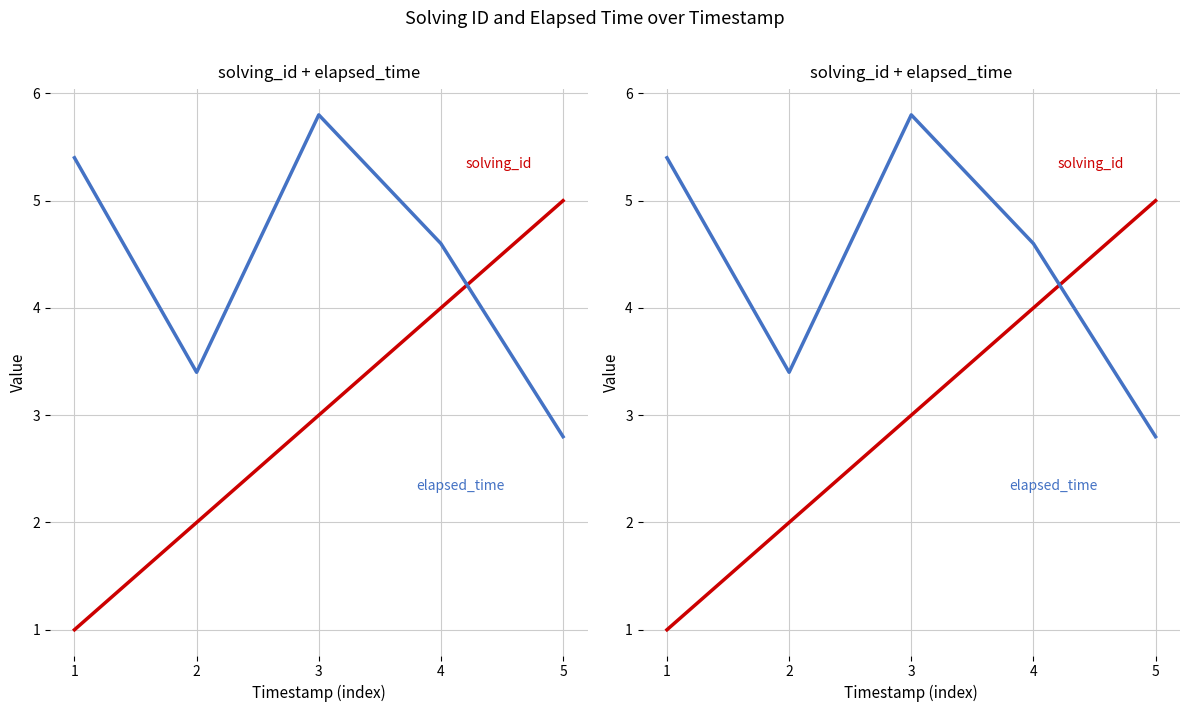

List the labels in order of elapsed_time (scaled) value, largest first.

3, 1, 4, 2, 5